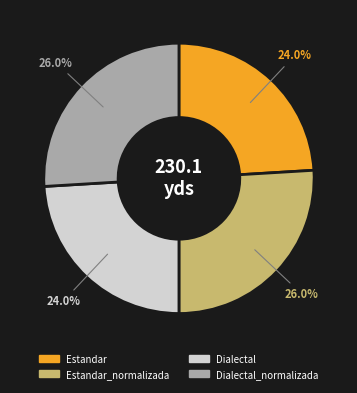

Does Dialectal_normalizada account for over 50% of the chart?

No